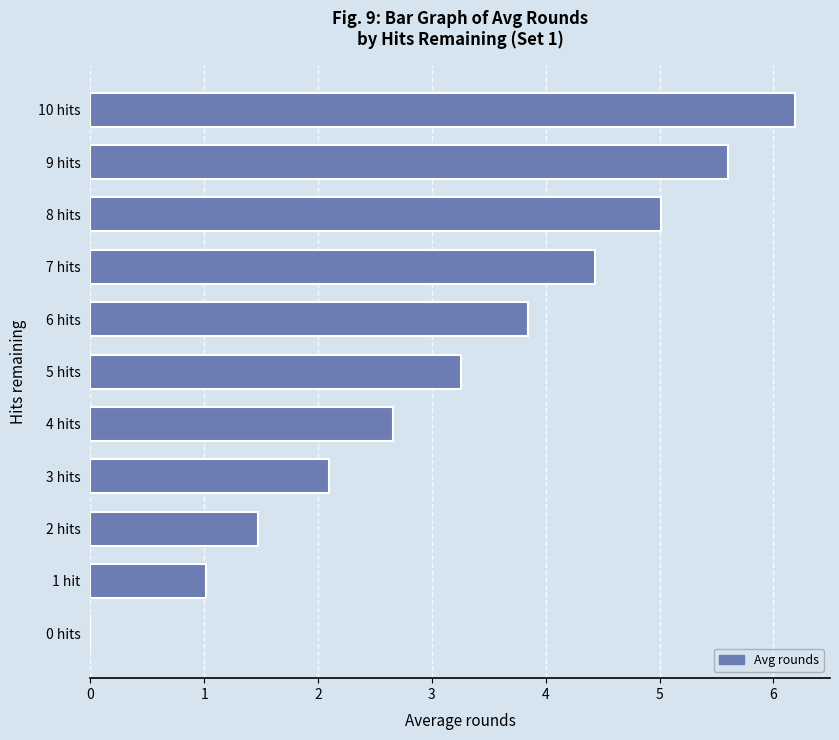

What is the sum of all values?

35.6